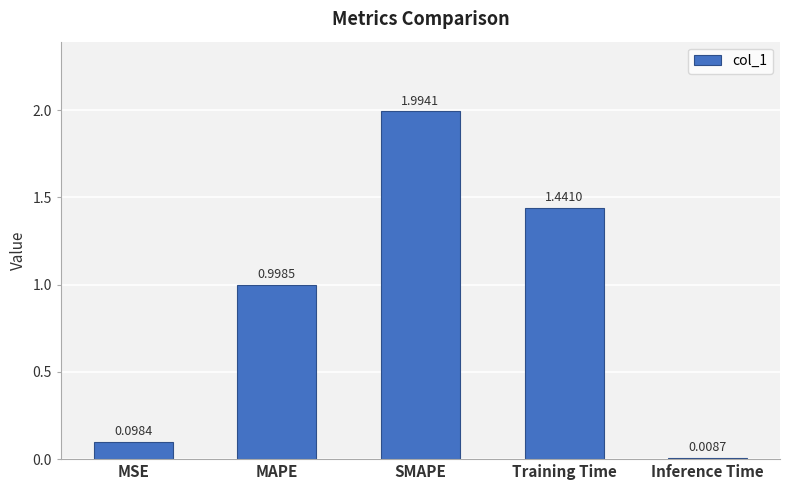

Which category has the lowest value across all series?

Inference Time